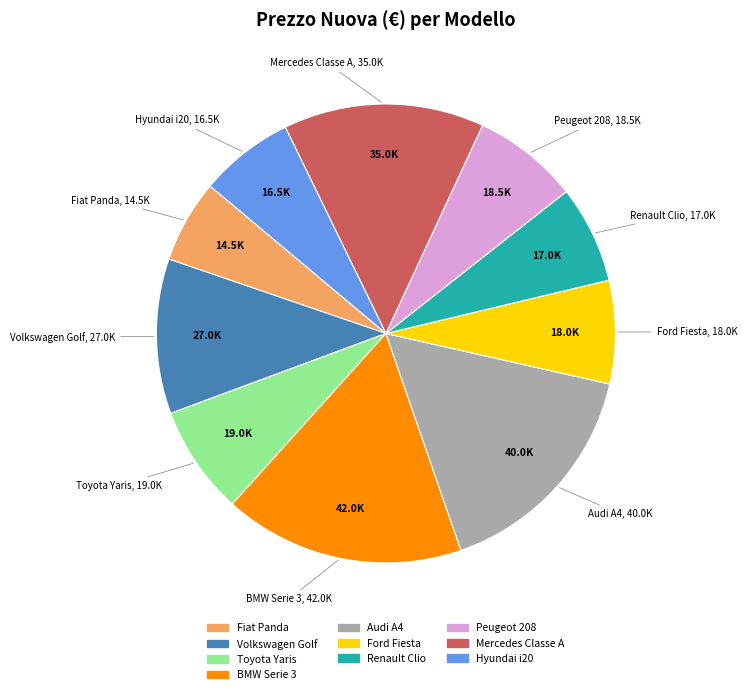

Does Fiat Panda account for over 50% of the chart?

No